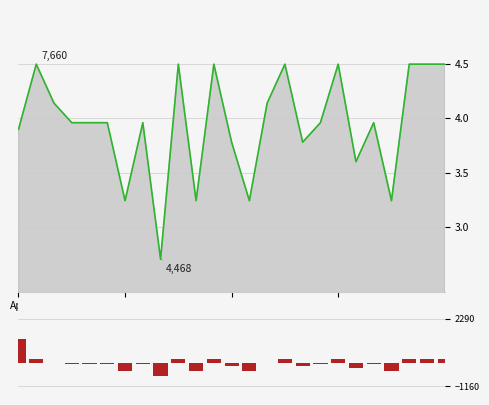

What is the difference between the second highest and second lowest values in the col_20_line series?

1.3